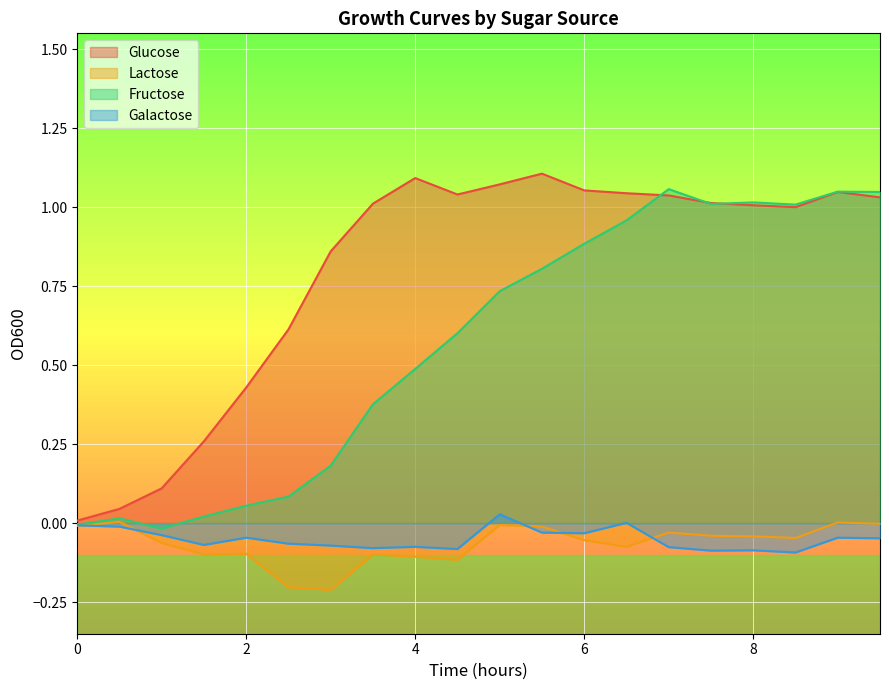

List the series in order of their peak value, lowest first.

Lactose, Galactose, Fructose, Glucose